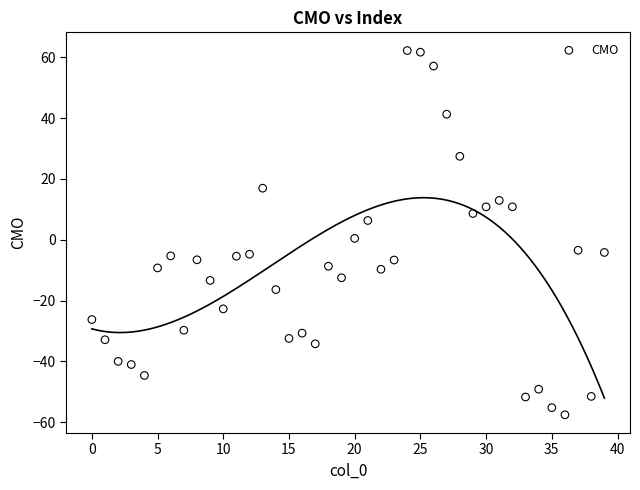

What is the range of Y values (max minus min)?

119.8